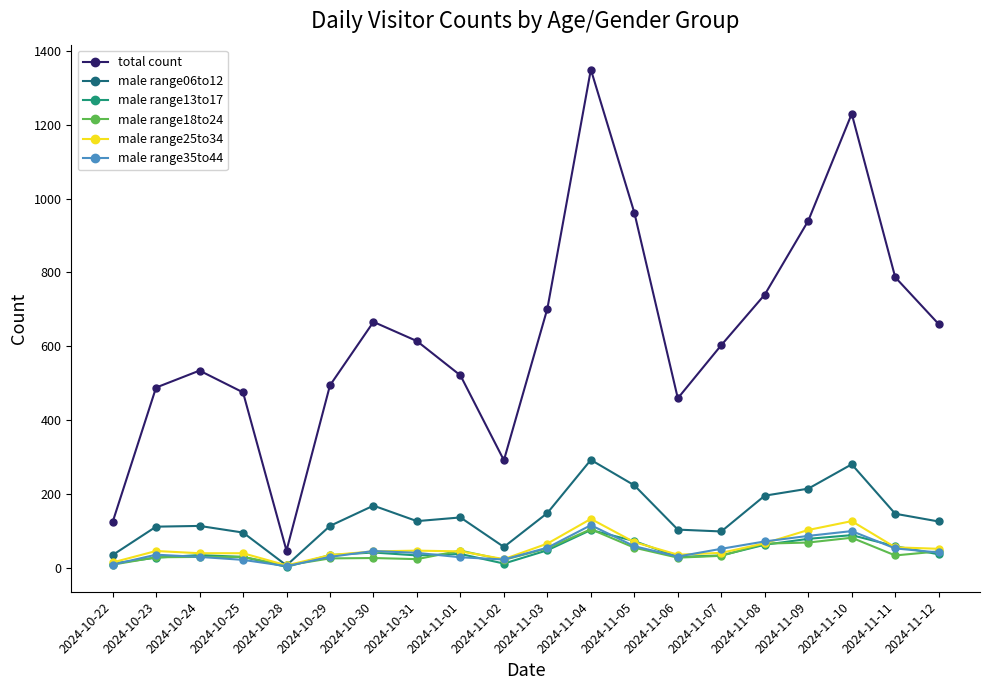

True or false: male range35to44 and total count cross at least once.

False